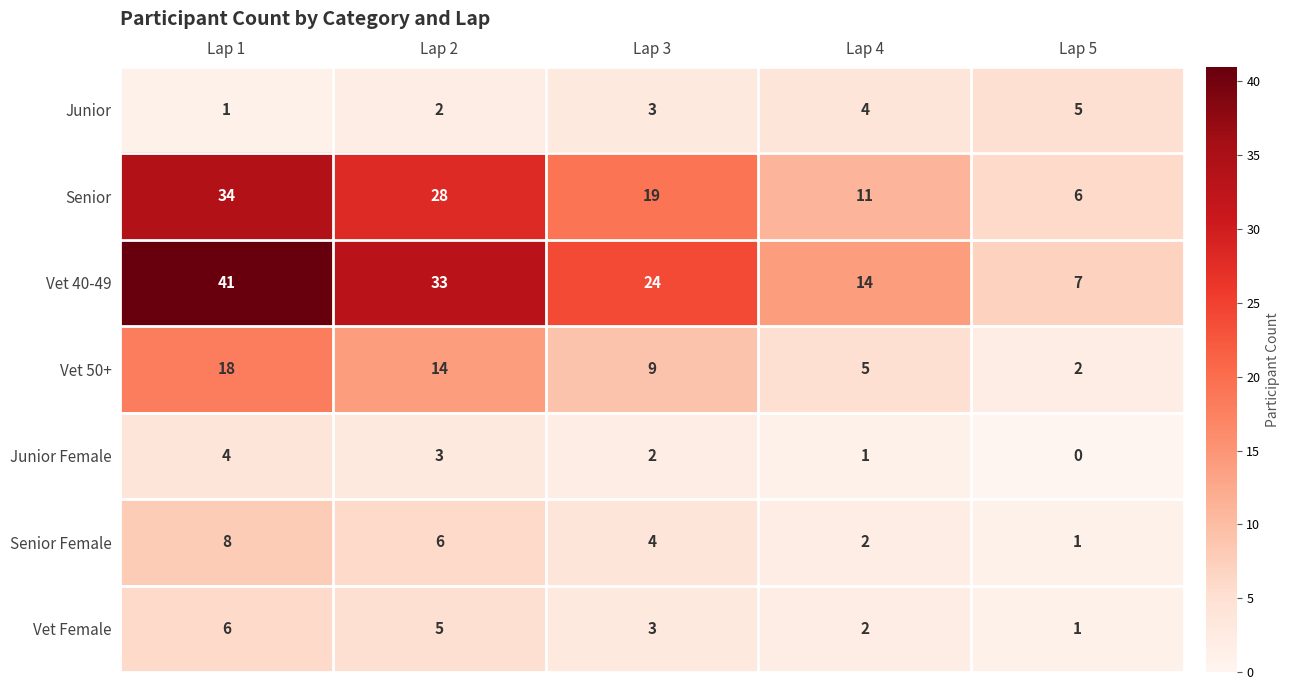

What is the total value across all series at Lap 2?

91